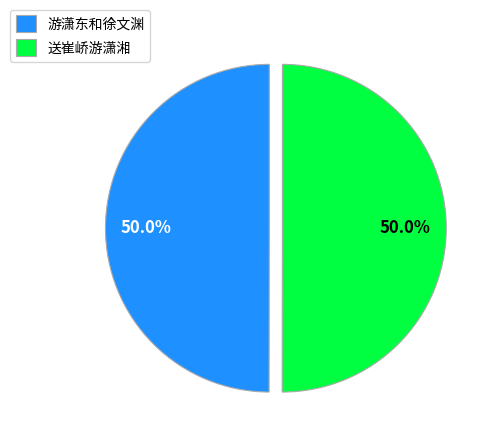

What portion of the pie excludes 游潇东和徐文渊?

50.0%